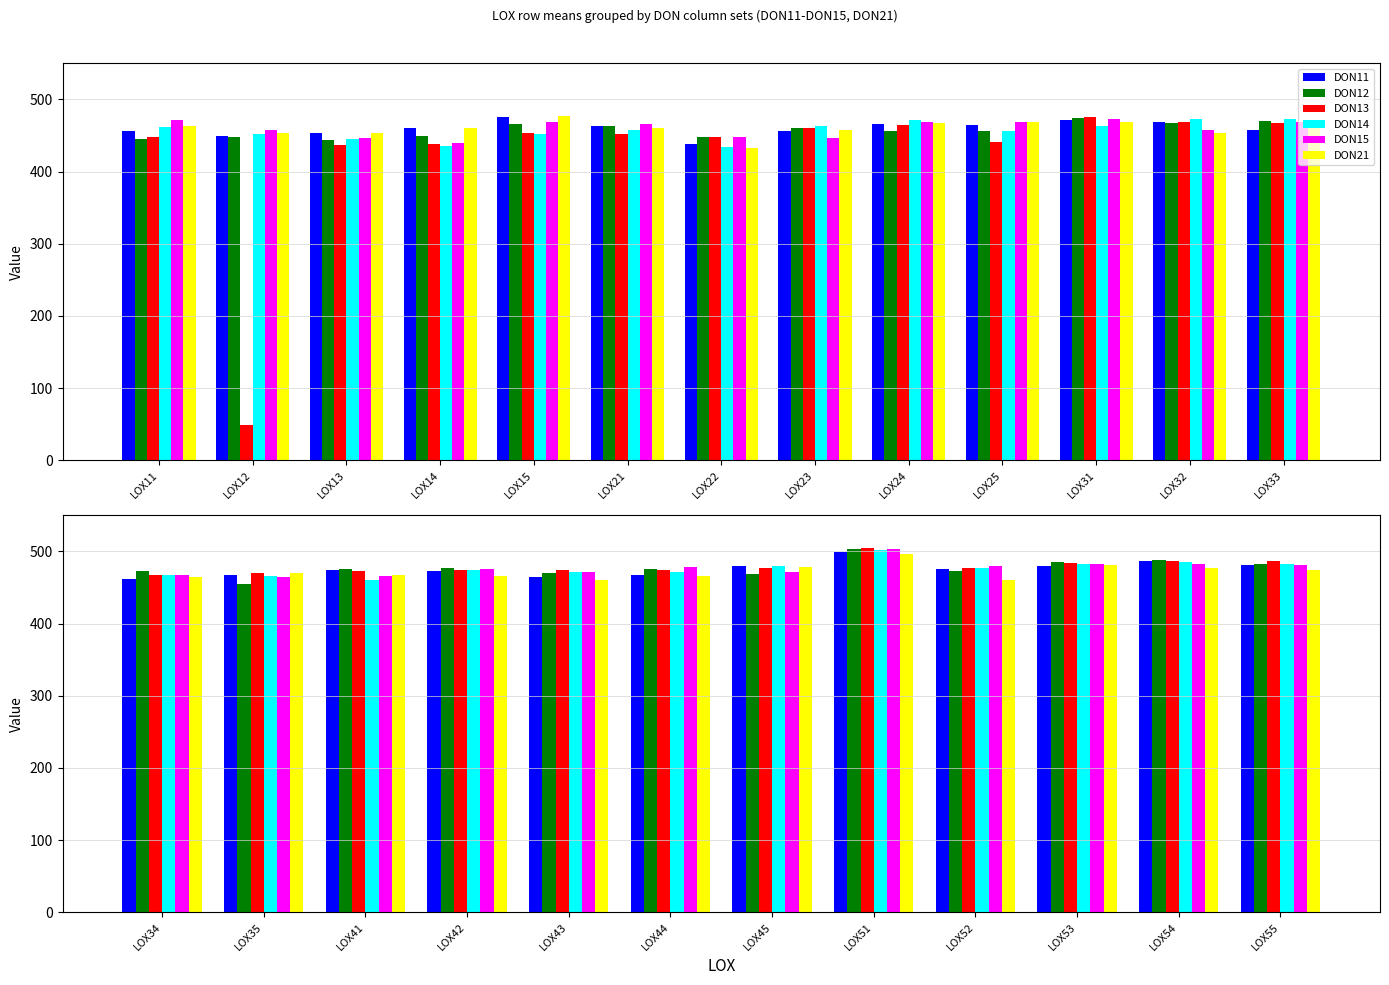

Does the chart contain any negative values?

No